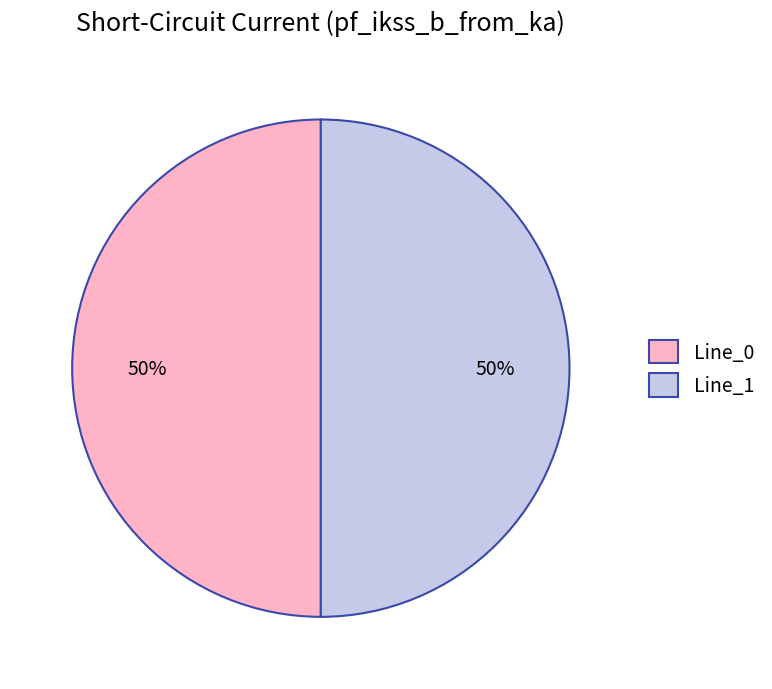

Is it true that Line_0 is 56% of the pie?

False